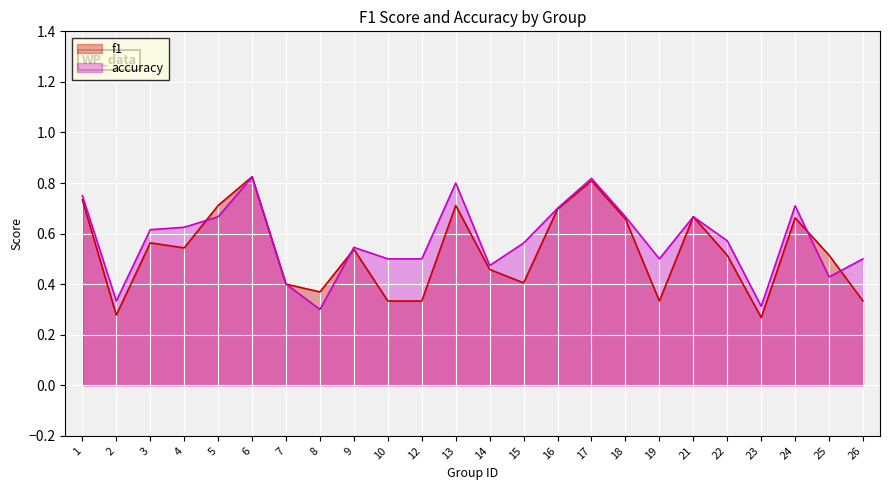

True or false: accuracy and f1 intersect in this chart.

True